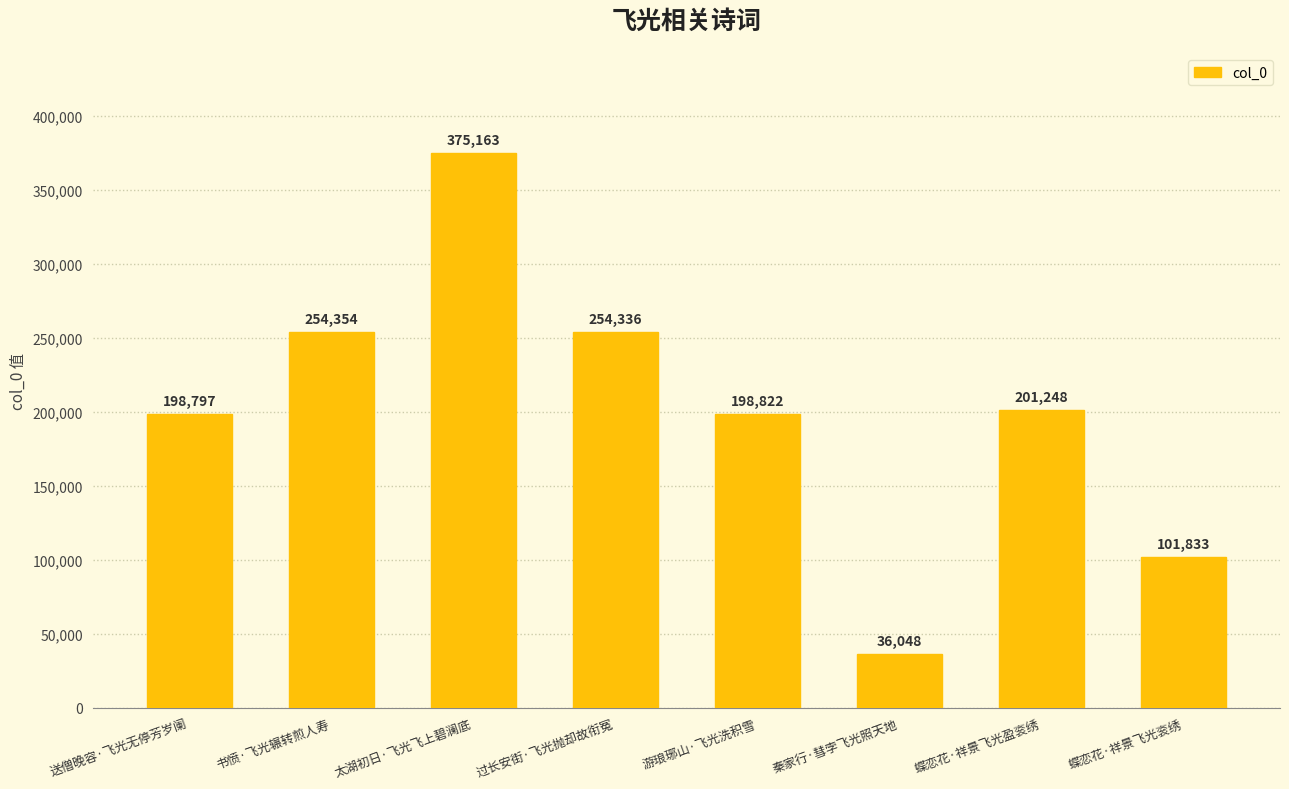

How many bars are there in total?

8